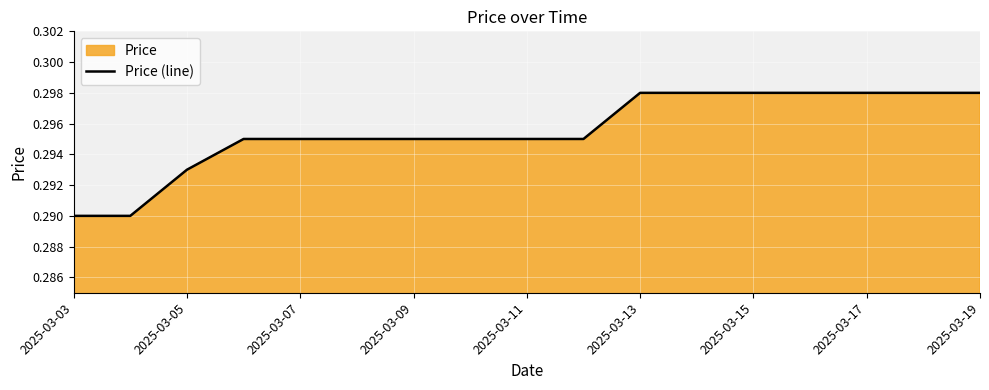

What is the sum of all values?

5.0